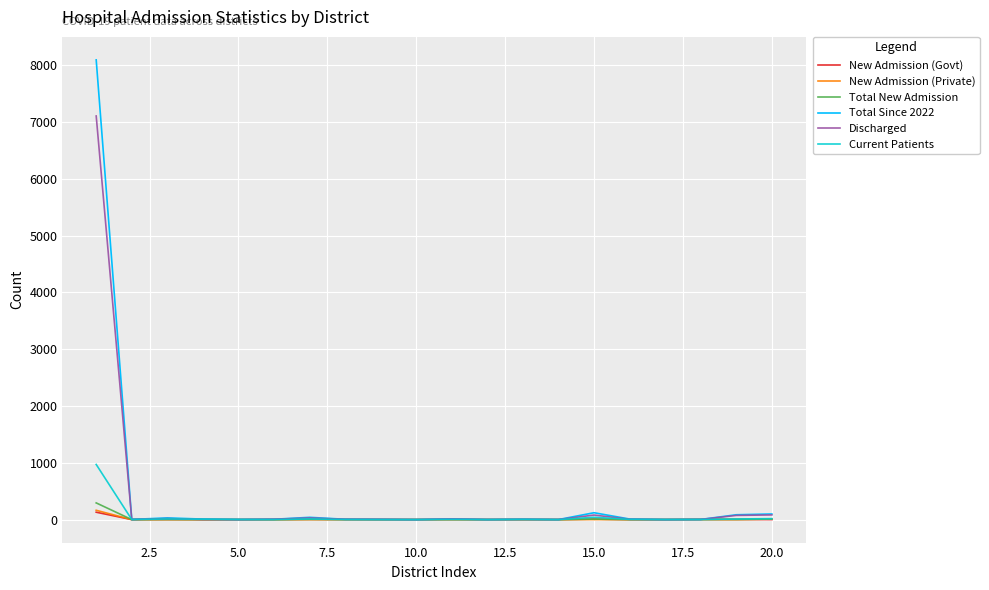

What is the maximum value shown in the chart?

8095